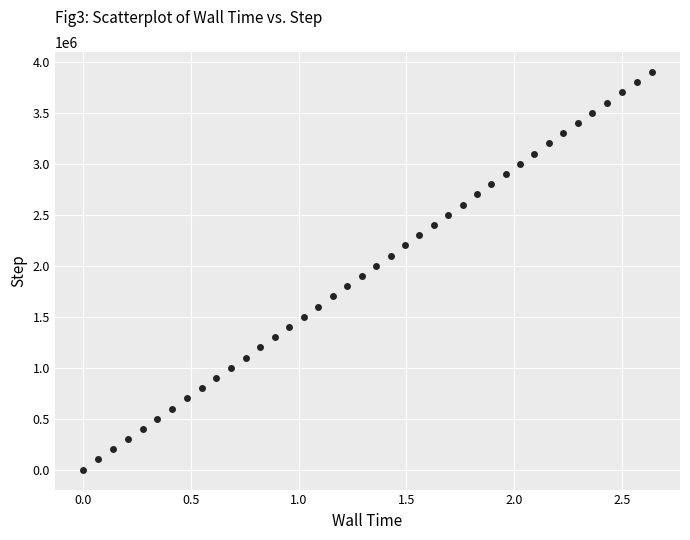

What is the range of Y values (max minus min)?

3900000